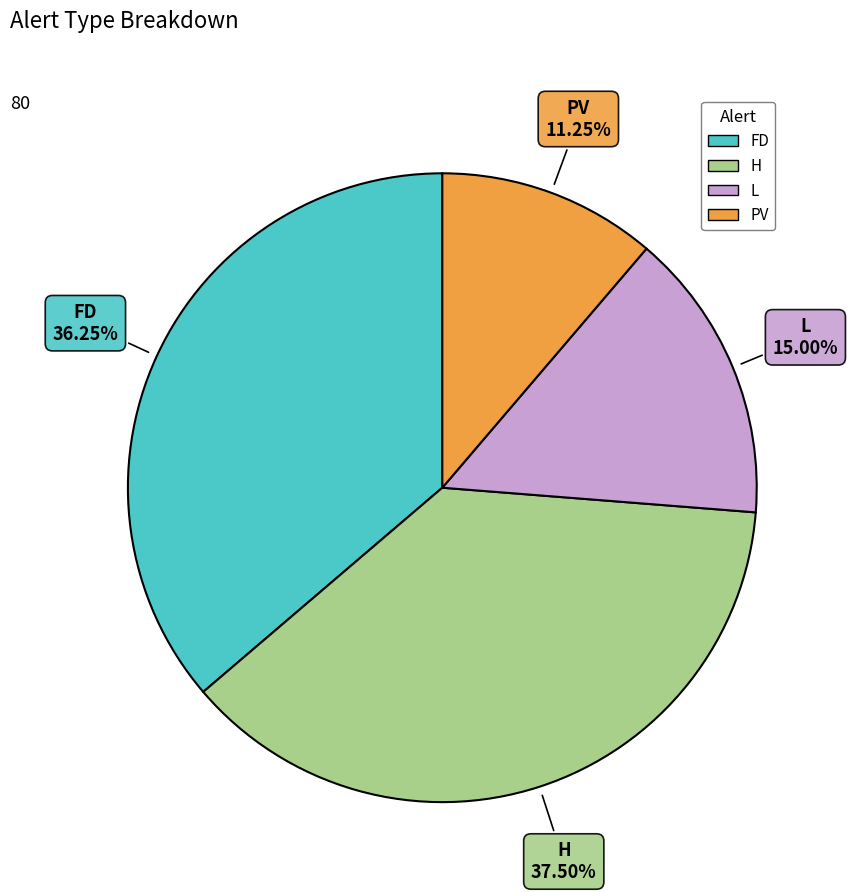

How many slices are in this pie chart?

4